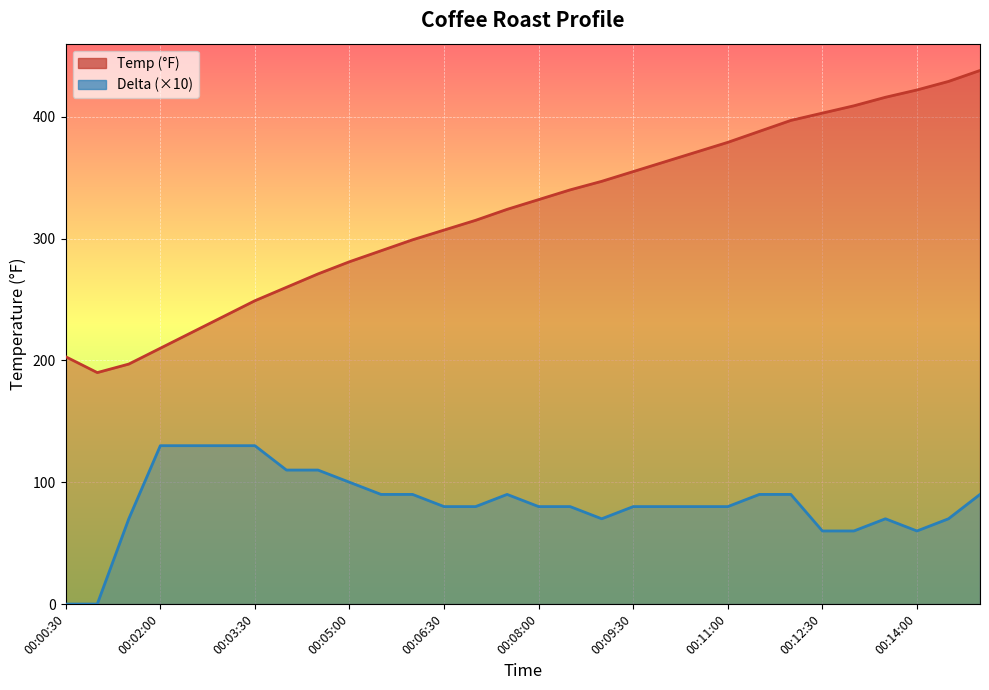

Rank the categories by Temp value from lowest to highest.

00:01:00, 00:01:30, 00:00:30, 00:02:00, 00:02:30, 00:03:00, 00:03:30, 00:04:00, 00:04:30, 00:05:00, 00:05:30, 00:06:00, 00:06:30, 00:07:00, 00:07:30, 00:08:00, 00:08:30, 00:09:00, 00:09:30, 00:10:00, 00:10:30, 00:11:00, 00:11:30, 00:12:00, 00:12:30, 00:13:00, 00:13:30, 00:14:00, 00:14:30, 00:15:00